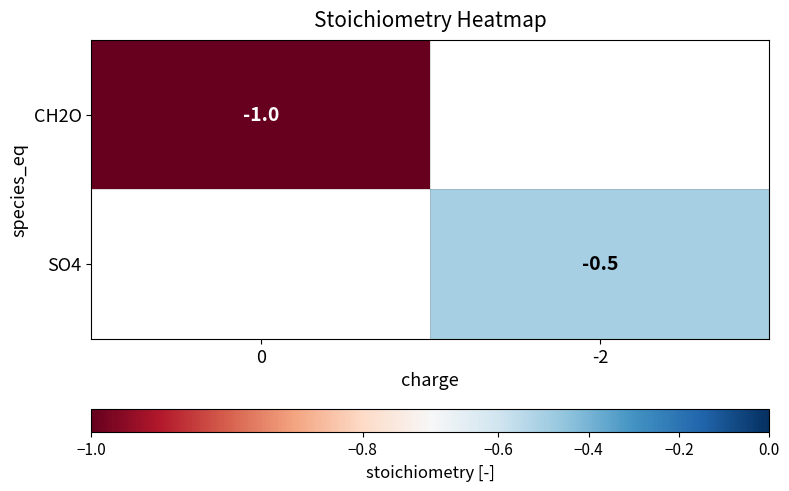

The CH2O series shows -1.0 at 0. True or false?

True